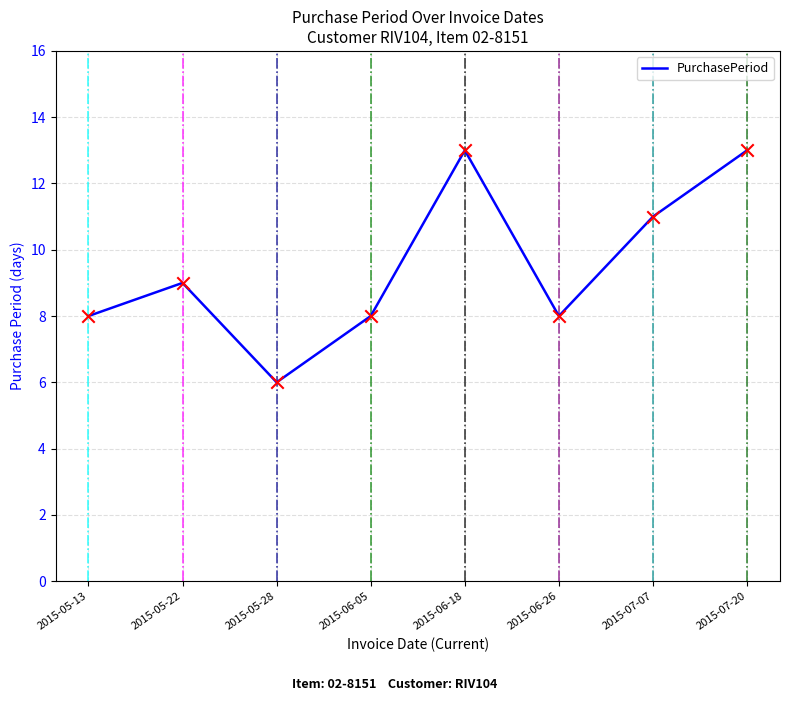

What is the change in value from 2015-05-22 to 2015-07-20?

+4